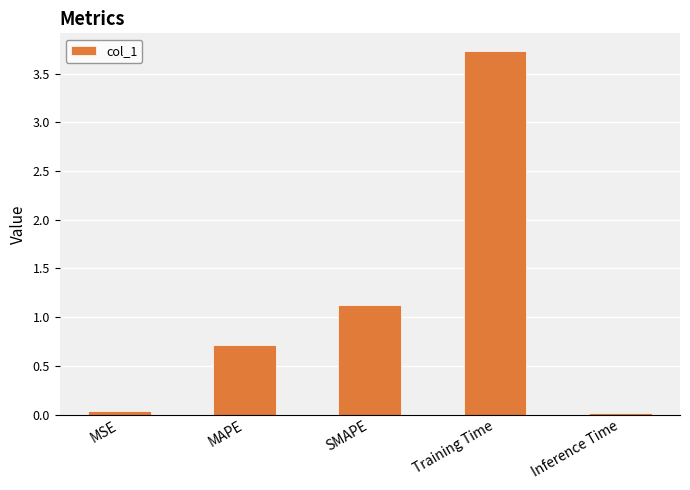

What is the label of the 3rd bar from the right?

SMAPE